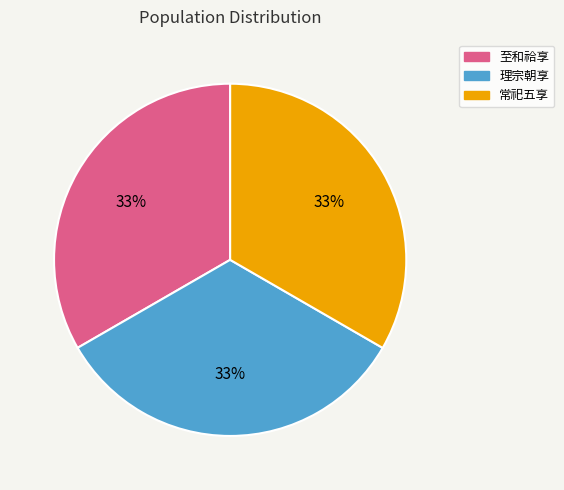

The 常祀五享 slice represents 33% of the pie. True or false?

True